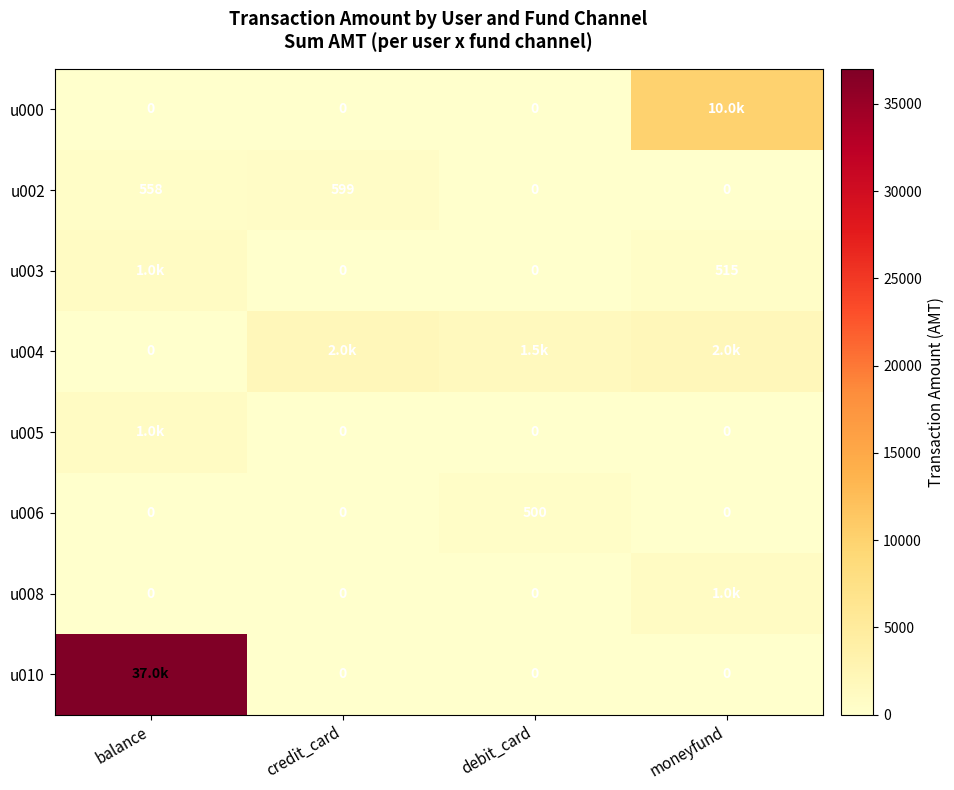

Is the value of u000 at credit_card greater than the value of u006 at debit_card?

No